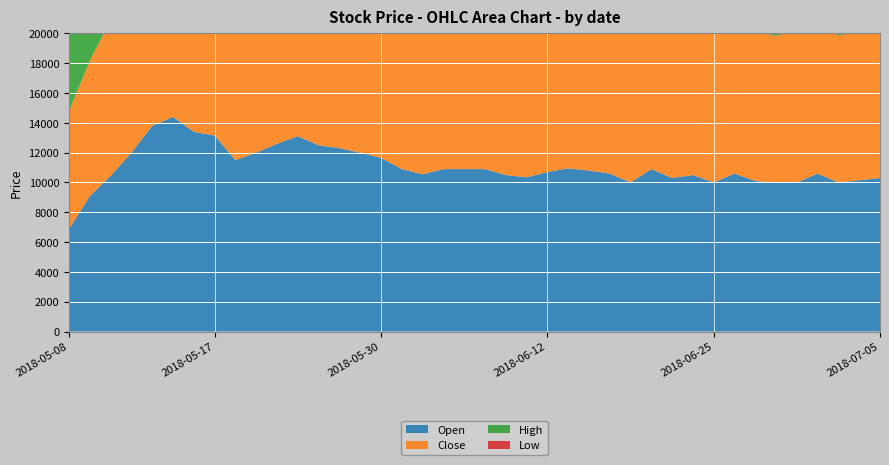

Reading left to right, extract all data points from this chart.

Open: 2018-05-08=6880	2018-05-09=9090	2018-05-10=10450	2018-05-11=12000	2018-05-14=13800	2018-05-15=14400	2018-05-16=13400	2018-05-17=13150	2018-05-18=11500	2018-05-21=12000	2018-05-23=12600	2018-05-24=13100	2018-05-25=12500	2018-05-28=12300	2018-05-29=12000	2018-05-30=11650	2018-05-31=10900	2018-06-01=10550	2018-06-04=10900	2018-06-05=10900	2018-06-07=10900	2018-06-08=10500	2018-06-11=10350	2018-06-12=10700	2018-06-14=10950	2018-06-15=10800	2018-06-18=10600	2018-06-19=10000	2018-06-20=10900	2018-06-21=10300	2018-06-22=10500	2018-06-25=10000	2018-06-26=10600	2018-06-27=10100	2018-06-28=10000	2018-06-29=10000	2018-07-02=10600	2018-07-03=10000	2018-07-04=10150	2018-07-05=10300
Close: 2018-05-08=7910	2018-05-09=9090	2018-05-10=10450	2018-05-11=12000	2018-05-14=13800	2018-05-15=13400	2018-05-16=12450	2018-05-17=11500	2018-05-18=12000	2018-05-21=12300	2018-05-23=12250	2018-05-24=12250	2018-05-25=11950	2018-05-28=11800	2018-05-29=11000	2018-05-30=10450	2018-05-31=10500	2018-06-01=10700	2018-06-04=10700	2018-06-05=10700	2018-06-07=10500	2018-06-08=10000	2018-06-11=10100	2018-06-12=10600	2018-06-14=10650	2018-06-15=10600	2018-06-18=10100	2018-06-19=10300	2018-06-20=10250	2018-06-21=9950	2018-06-22=10000	2018-06-25=9980	2018-06-26=9900	2018-06-27=10000	2018-06-28=9850	2018-06-29=10200	2018-07-02=9800	2018-07-03=9890	2018-07-04=9900	2018-07-05=9970
High: 2018-05-08=7910	2018-05-09=9090	2018-05-10=10450	2018-05-11=12000	2018-05-14=13800	2018-05-15=14450	2018-05-16=13400	2018-05-17=13150	2018-05-18=12000	2018-05-21=12750	2018-05-23=12800	2018-05-24=13100	2018-05-25=12500	2018-05-28=12300	2018-05-29=12000	2018-05-30=11650	2018-05-31=10900	2018-06-01=10800	2018-06-04=10900	2018-06-05=10900	2018-06-07=11000	2018-06-08=10500	2018-06-11=10350	2018-06-12=10800	2018-06-14=10950	2018-06-15=10800	2018-06-18=10700	2018-06-19=10750	2018-06-20=10900	2018-06-21=10300	2018-06-22=10500	2018-06-25=10000	2018-06-26=10600	2018-06-27=10300	2018-06-28=10000	2018-06-29=10250	2018-07-02=10650	2018-07-03=10000	2018-07-04=10150	2018-07-05=10300
Low: 2018-05-08=6880	2018-05-09=9090	2018-05-10=10450	2018-05-11=12000	2018-05-14=13250	2018-05-15=12500	2018-05-16=12000	2018-05-17=11000	2018-05-18=10500	2018-05-21=12000	2018-05-23=12000	2018-05-24=11500	2018-05-25=11700	2018-05-28=11600	2018-05-29=11000	2018-05-30=10450	2018-05-31=10050	2018-06-01=10350	2018-06-04=10300	2018-06-05=10600	2018-06-07=10150	2018-06-08=9850	2018-06-11=10000	2018-06-12=10150	2018-06-14=10200	2018-06-15=10300	2018-06-18=10050	2018-06-19=9910	2018-06-20=9990	2018-06-21=9920	2018-06-22=9800	2018-06-25=9700	2018-06-26=9700	2018-06-27=9810	2018-06-28=9600	2018-06-29=9600	2018-07-02=9800	2018-07-03=9550	2018-07-04=9620	2018-07-05=9900